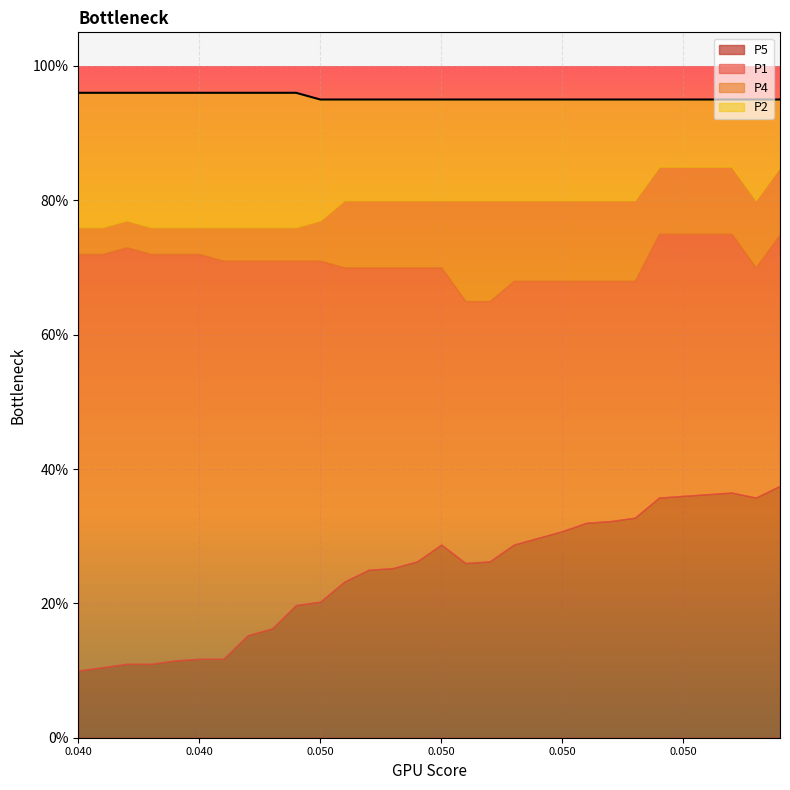

True or false: P1 has a value of 0.8 at 11.

False